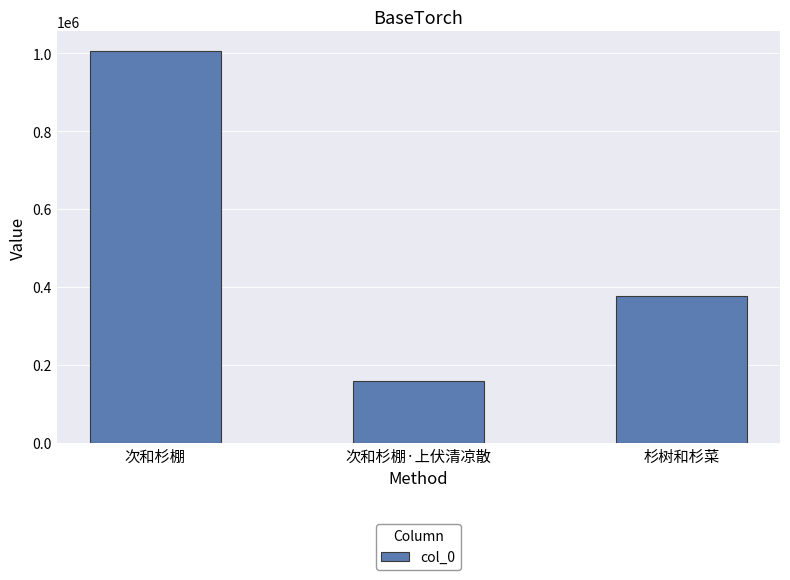

What is the average value?

513600